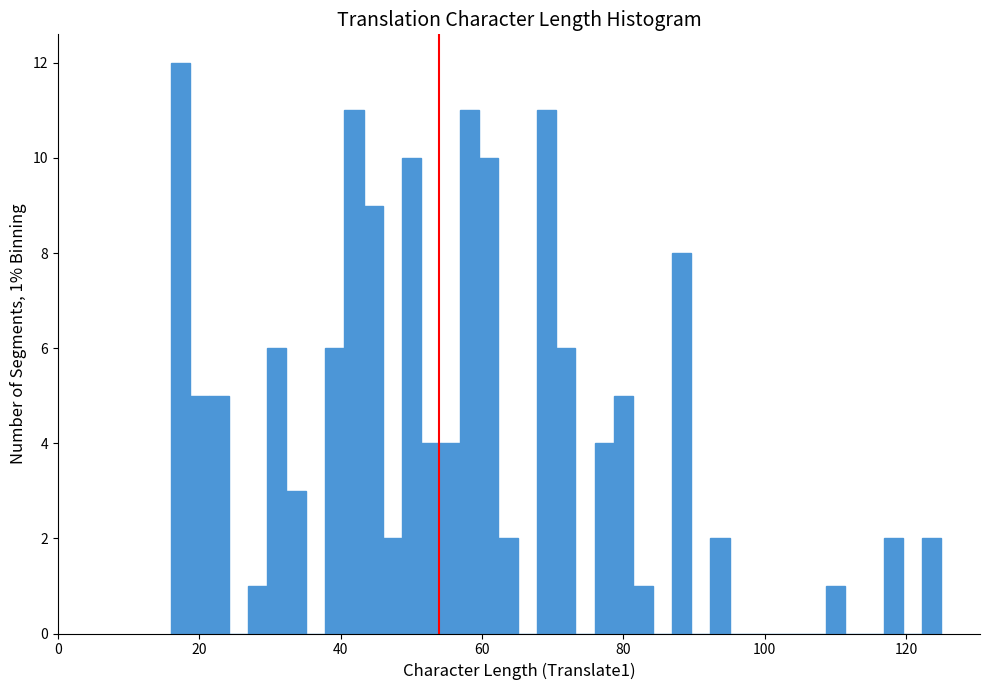

Read against the x-axis, roughly where is the centre of the tallest bar?

18